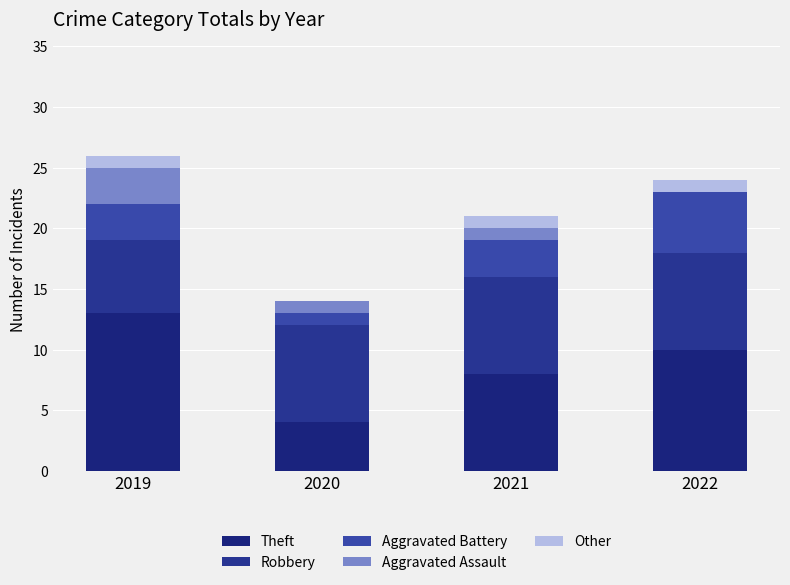

Which has a higher value, 2021 or 2019?

2019